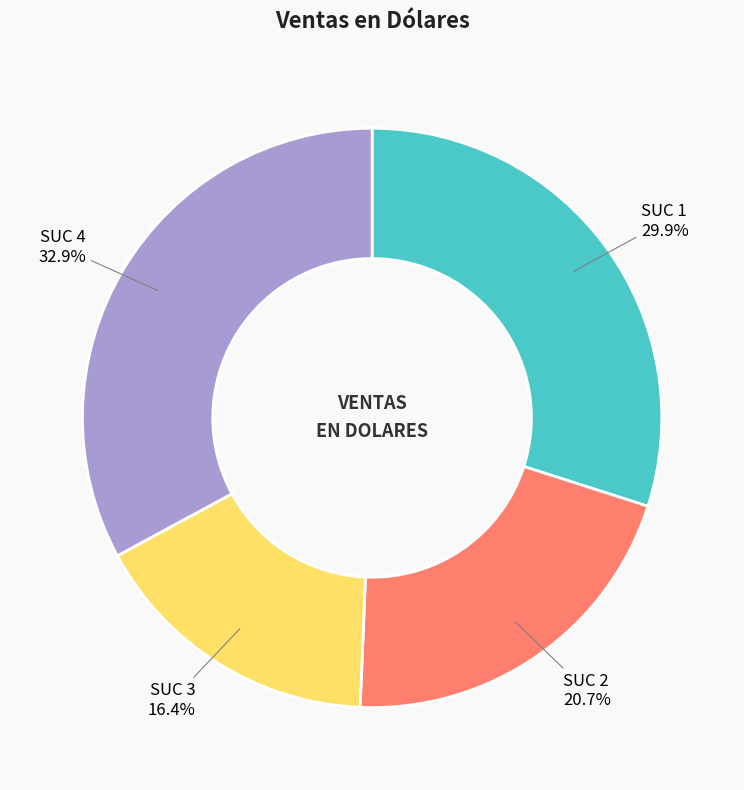

Which slice is the largest?

SUC 4